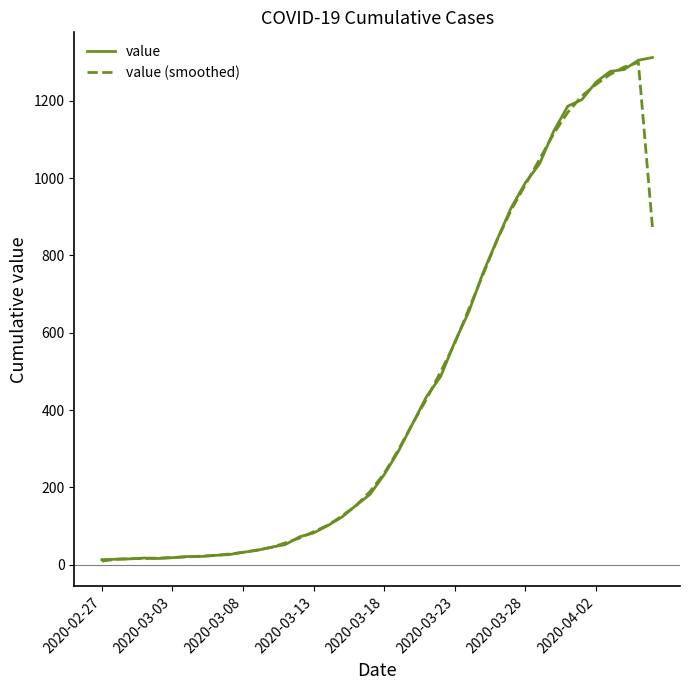

What is the average value of the value (smoothed) series?

453.6